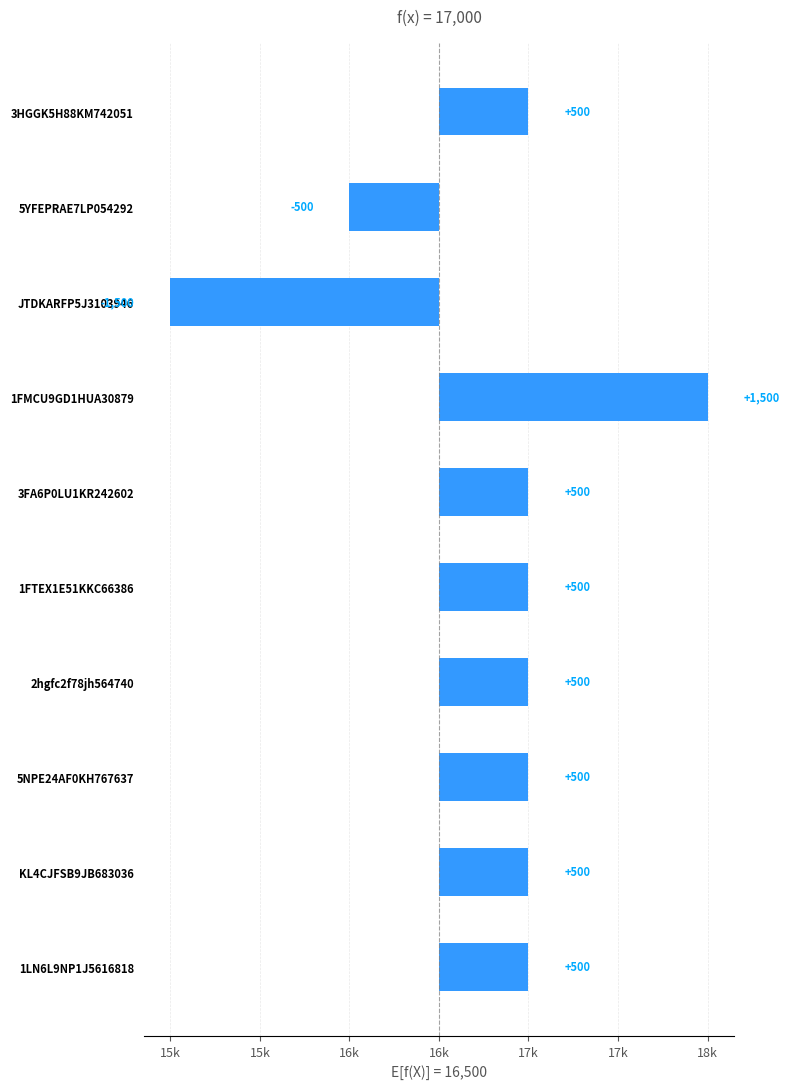

Reading left to right, extract all data points from this chart.

500	-500	-1500	1500	500	500	500	500	500	500